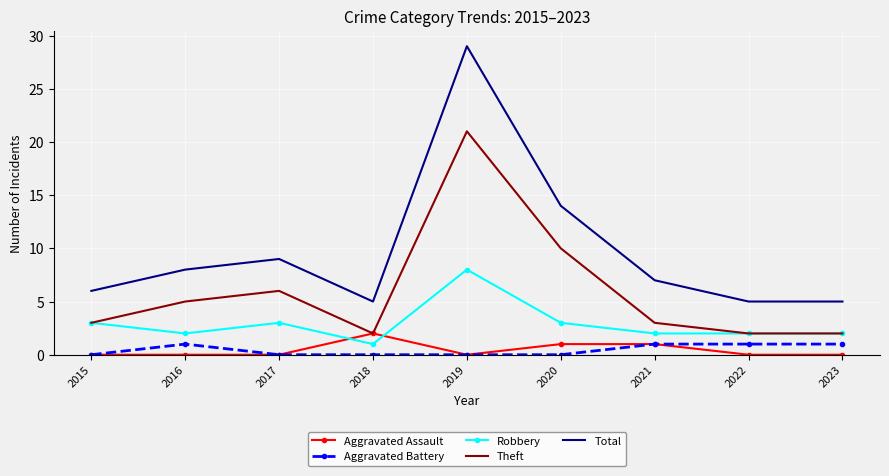

What are all the series names shown in the legend?

Aggravated Assault, Aggravated Battery, Robbery, Theft, Total